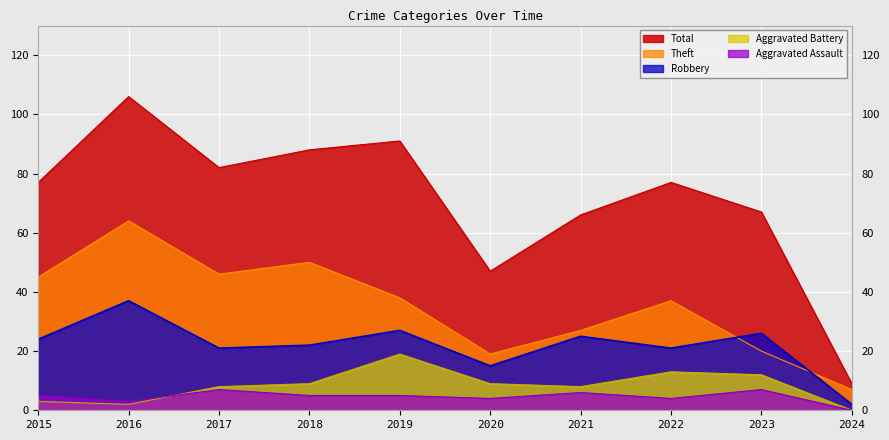

How many lines are shown in the chart?

5